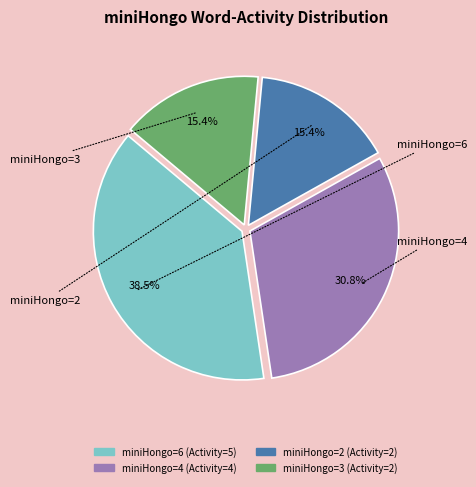

Is there a majority slice in this chart?

No